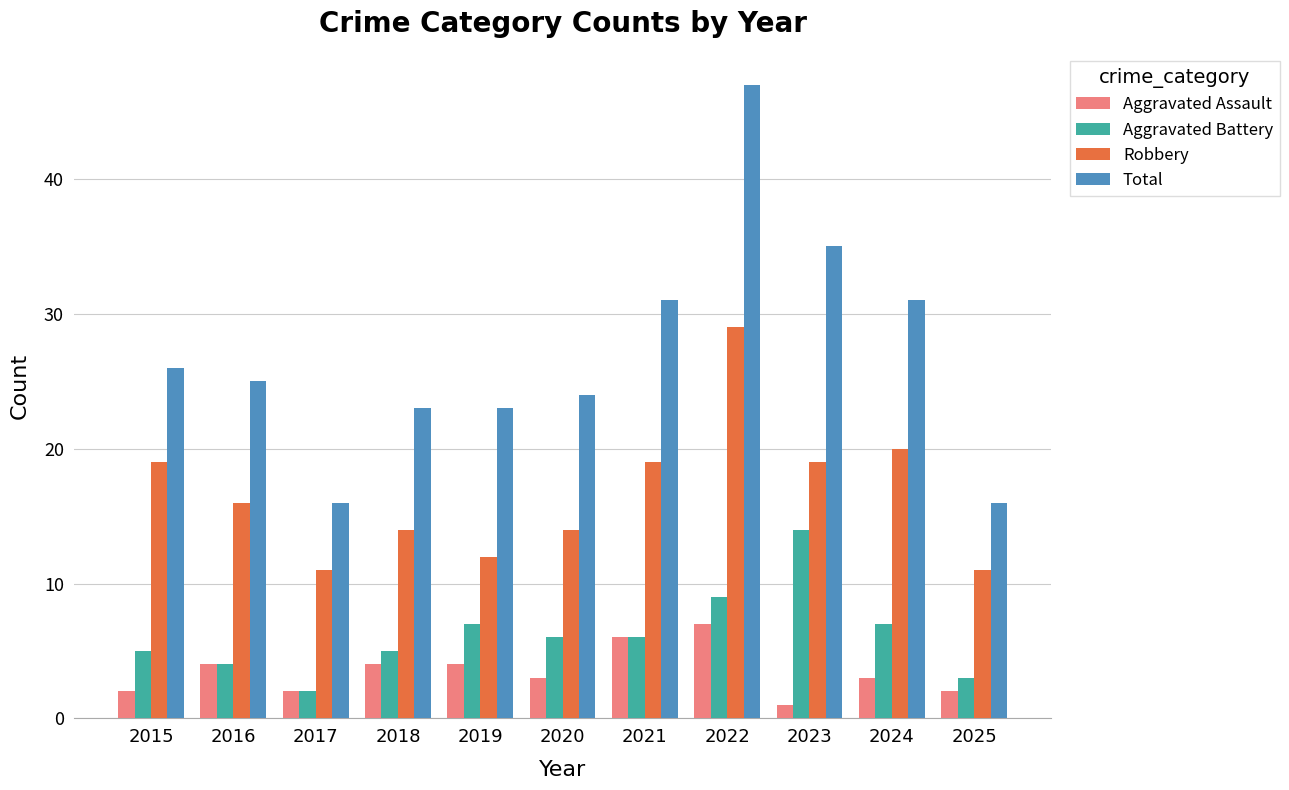

How many series are shown in this chart?

4